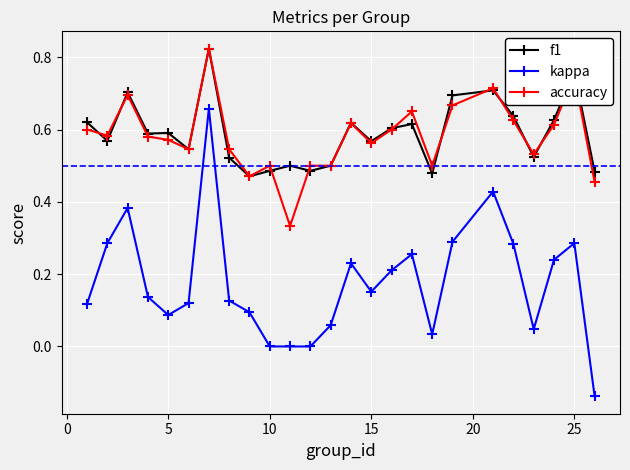

Which series has the largest range (max minus min)?

kappa